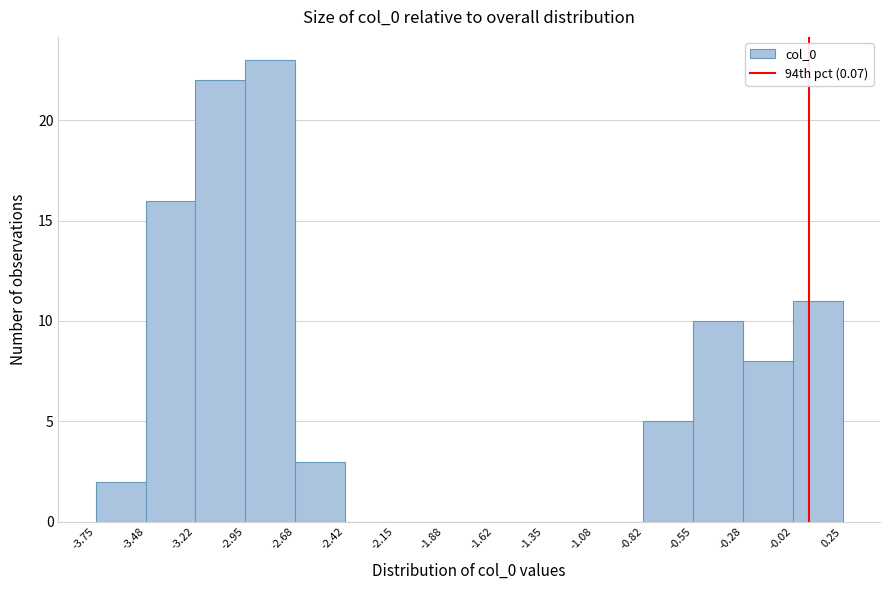

Reading left to right, list every bar in this chart as the range it spans on the x-axis followed by its height. The values are not printed on the chart, so give them approximately, as read against the axis.

-3.75 to -3.48: 2
-3.48 to -3.22: 16
-3.22 to -2.95: 22
-2.95 to -2.68: 23
-2.68 to -2.42: 3
-2.42 to -2.15: 0
-2.15 to -1.88: 0
-1.88 to -1.62: 0
-1.62 to -1.35: 0
-1.35 to -1.08: 0
-1.08 to -0.82: 0
-0.82 to -0.55: 5
-0.55 to -0.28: 10
-0.28 to -0.02: 8
-0.02 to 0.25: 11